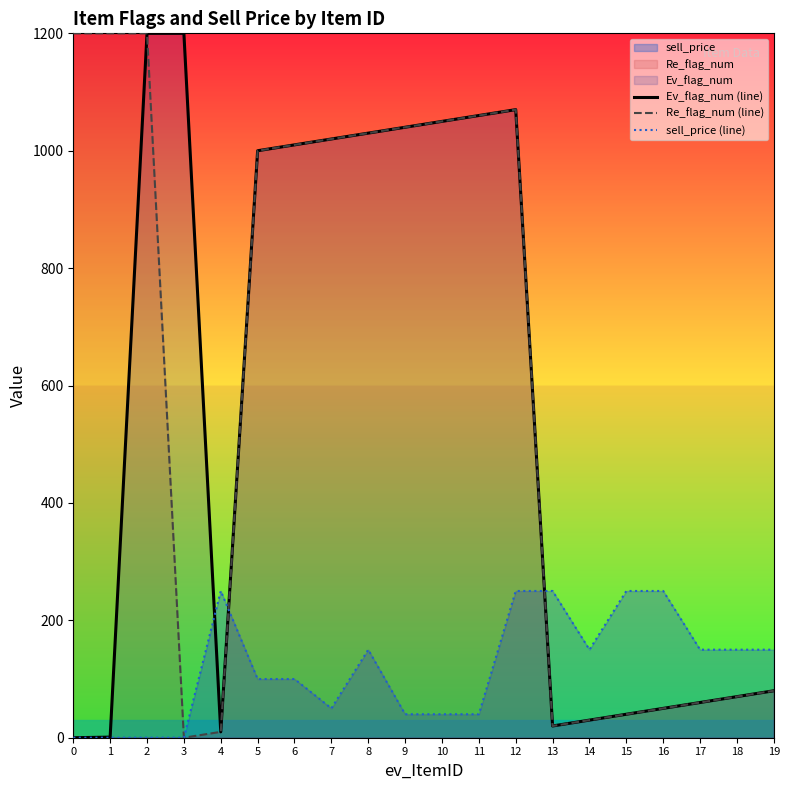

Where is the first local maximum for Re_flag_num (line)?

12